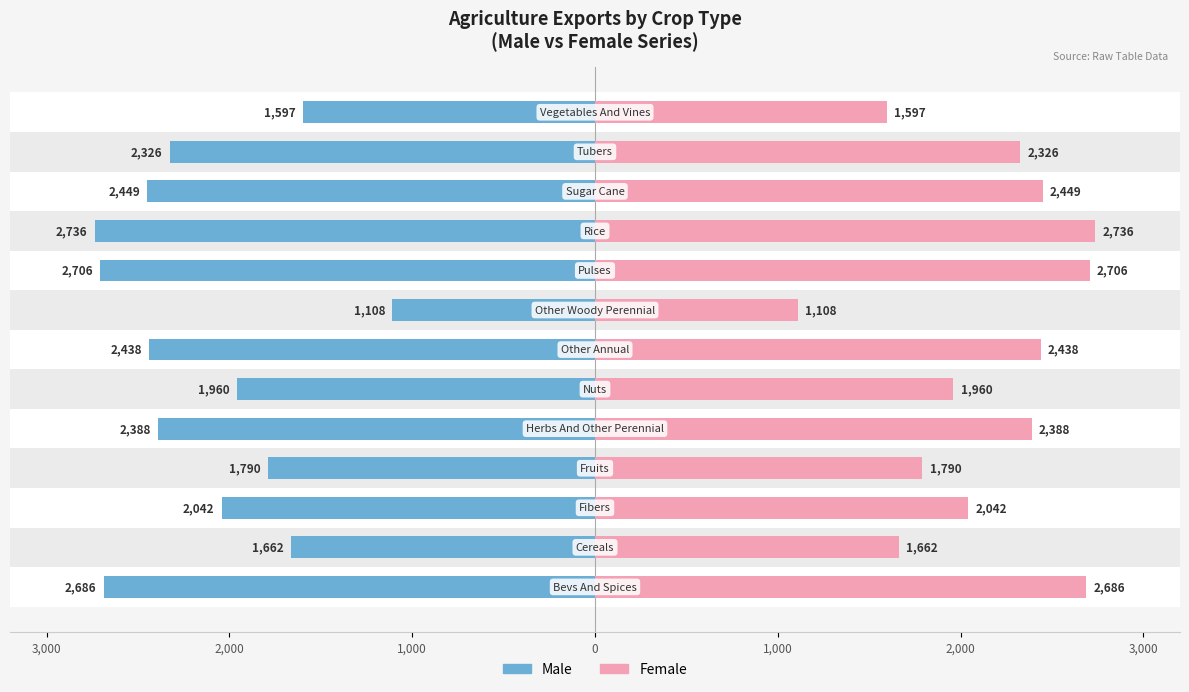

List the series in order of their overall mean, highest first.

Female, Male